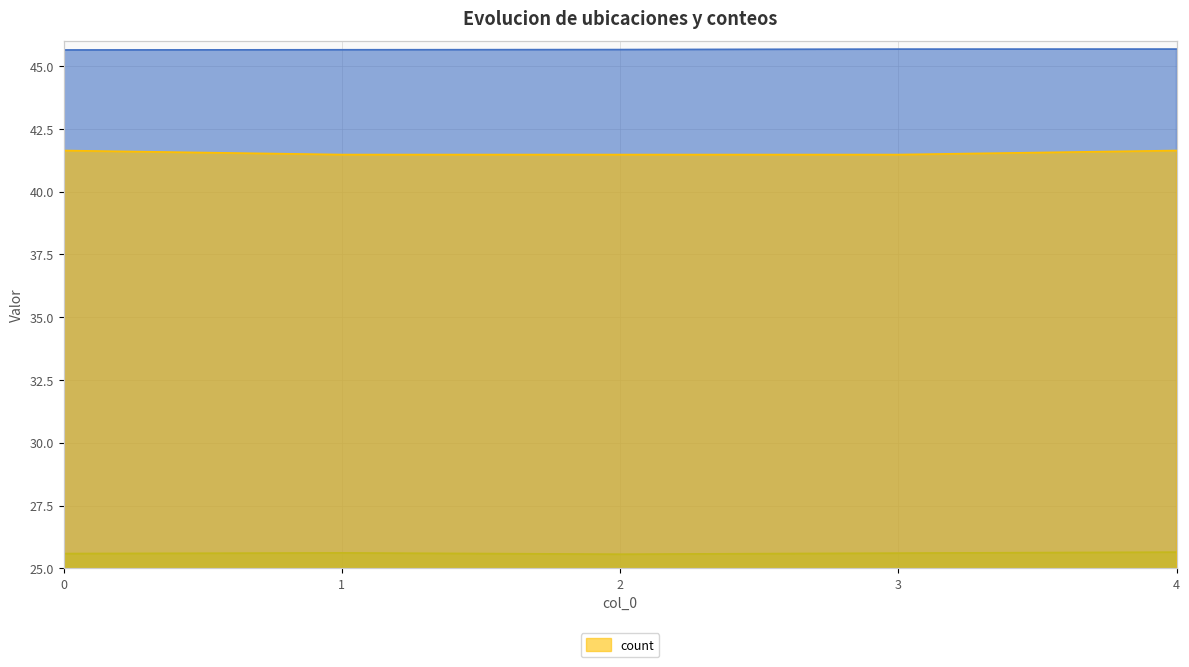

How many distinct data groups are displayed?

3